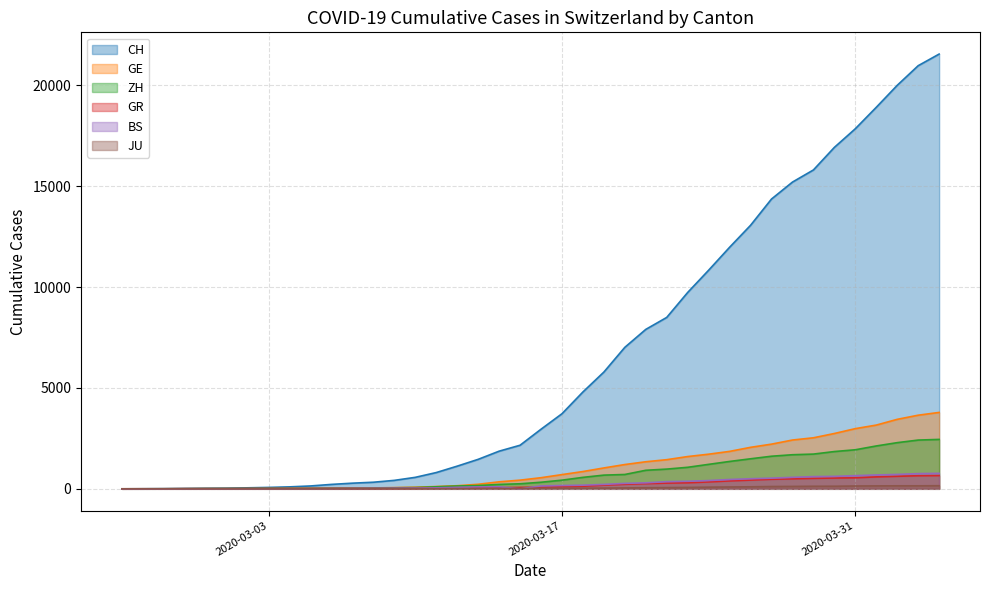

What is the sum of all CH values?

257595